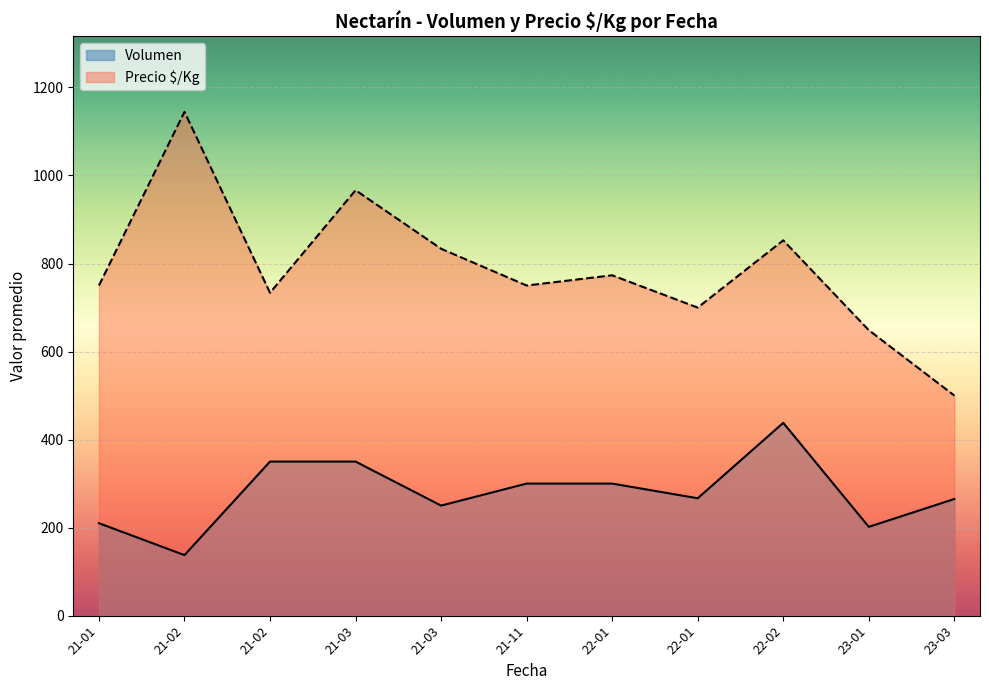

Rank the series by their maximum value, from lowest to highest.

Volumen, Precio $/Kg